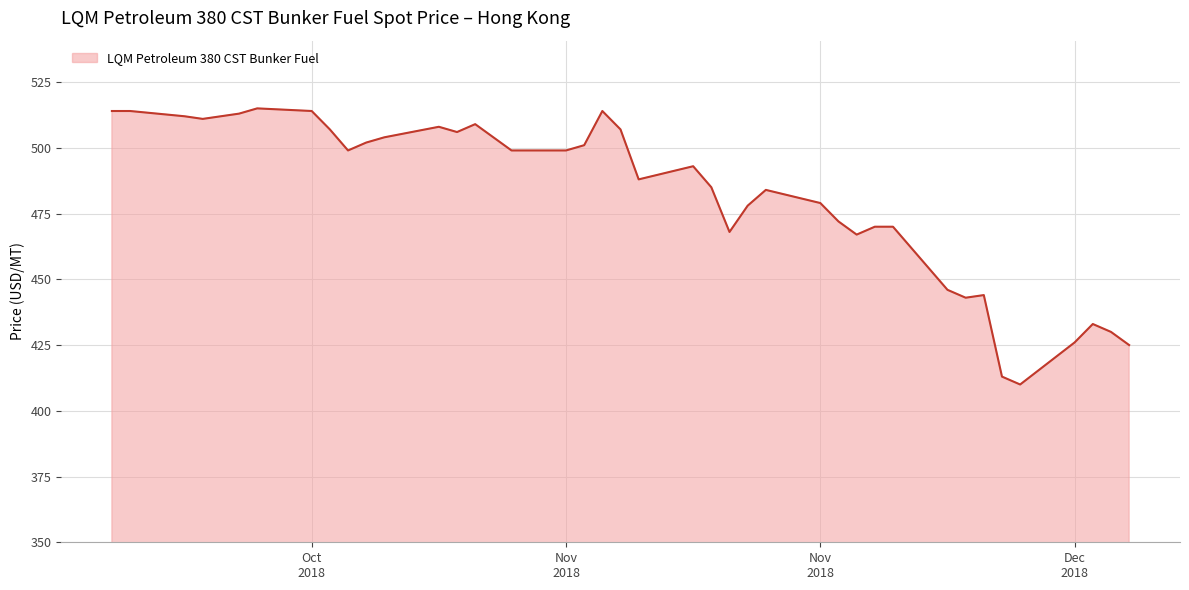

What is the difference between the maximum and minimum values?

105